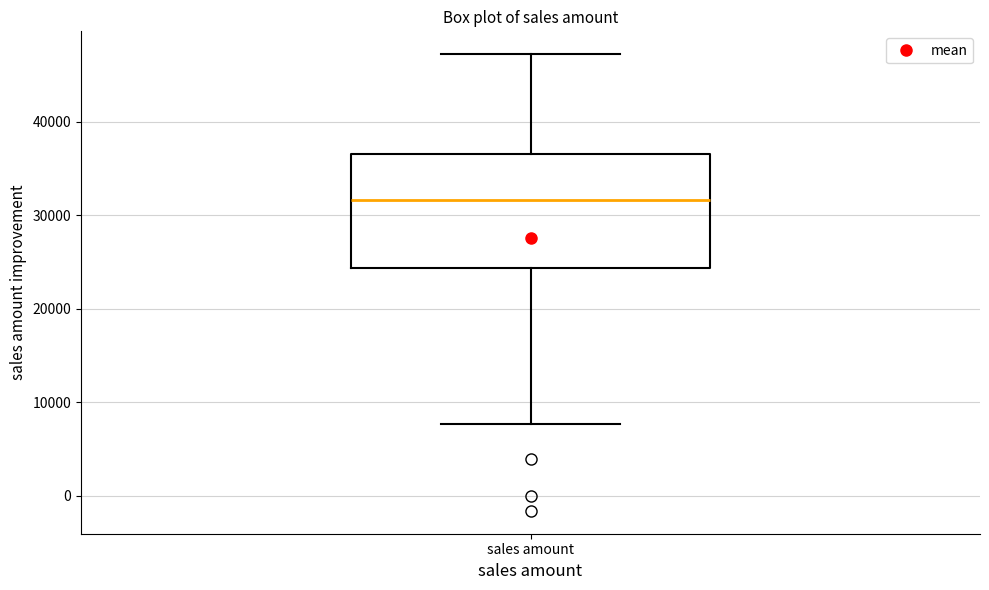

Read this box plot against the y-axis: the position of the median line, the range covered by the box, and the ends of both whiskers. The values are not printed on the chart, so give them approximately, as read against the axis.

median 32000, box 24000 to 37000, whiskers 8000 to 47000